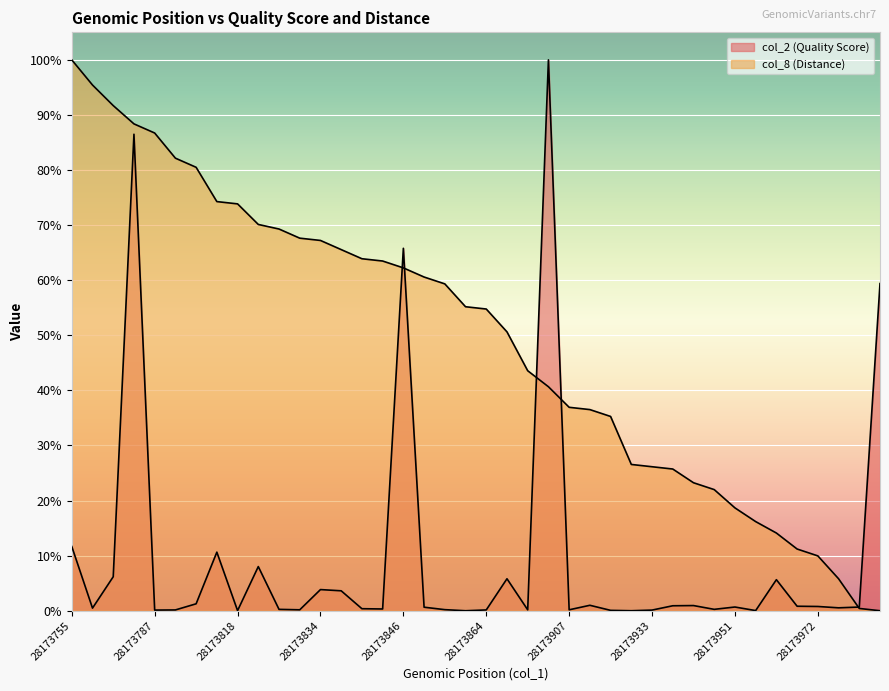

How many interior local valleys does the col_2 series have?

12